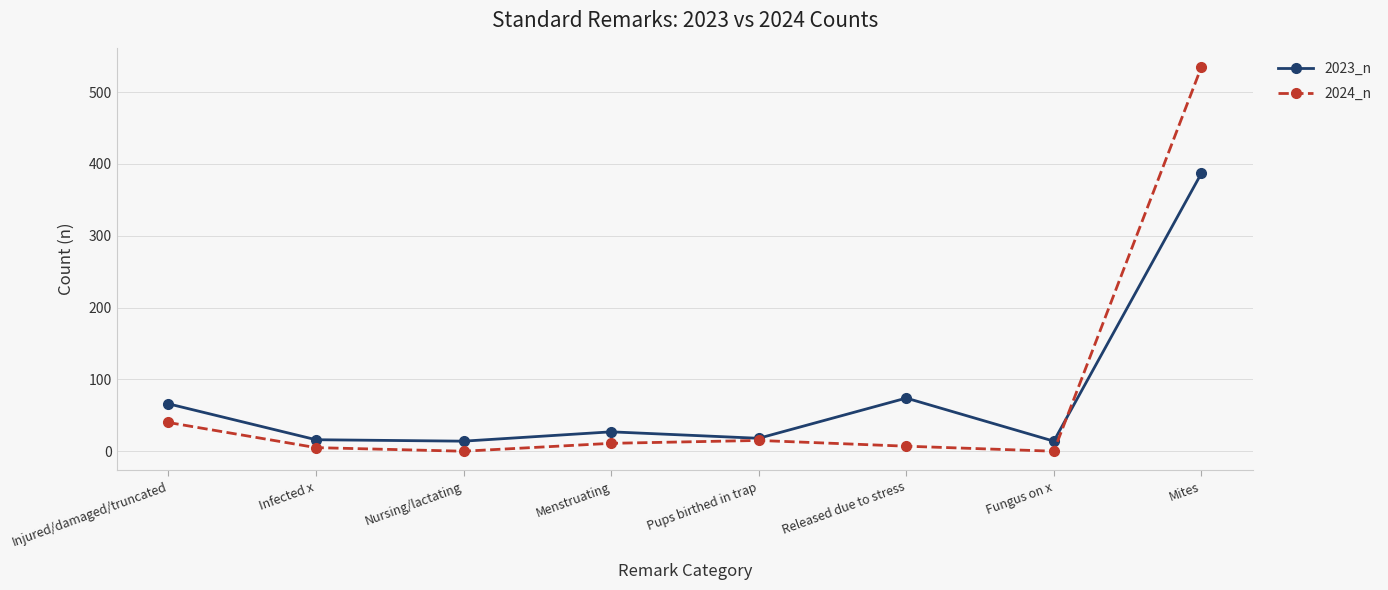

How many data points does each series have?

8